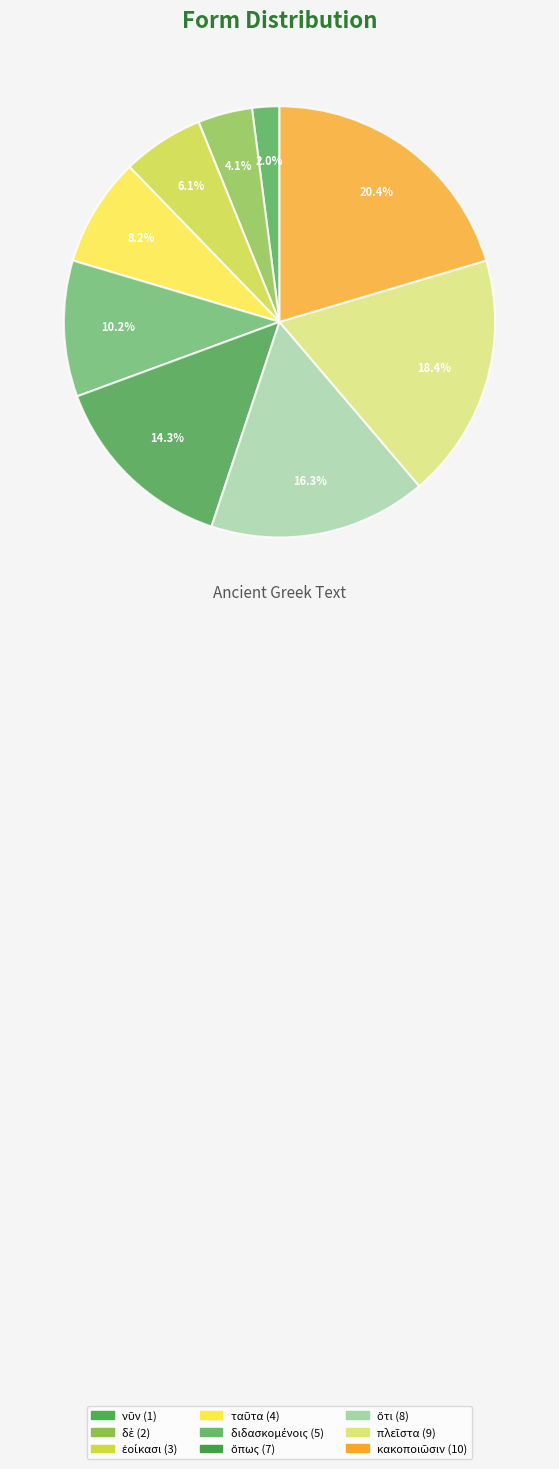

How many slices are in this pie chart?

9